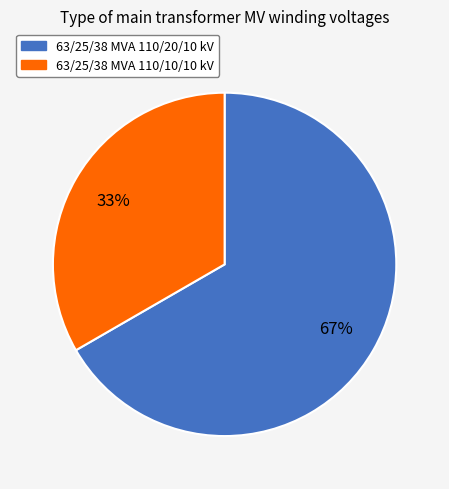

Which has a higher value, 63/25/38 MVA 110/10/10 kV or 63/25/38 MVA 110/20/10 kV?

63/25/38 MVA 110/20/10 kV